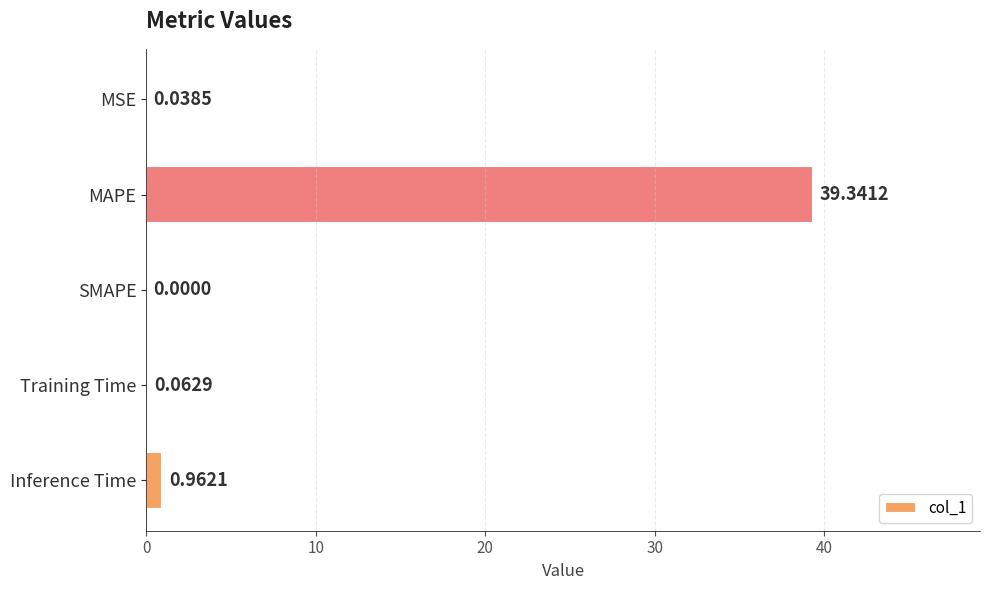

What is the sum of all values?

40.4